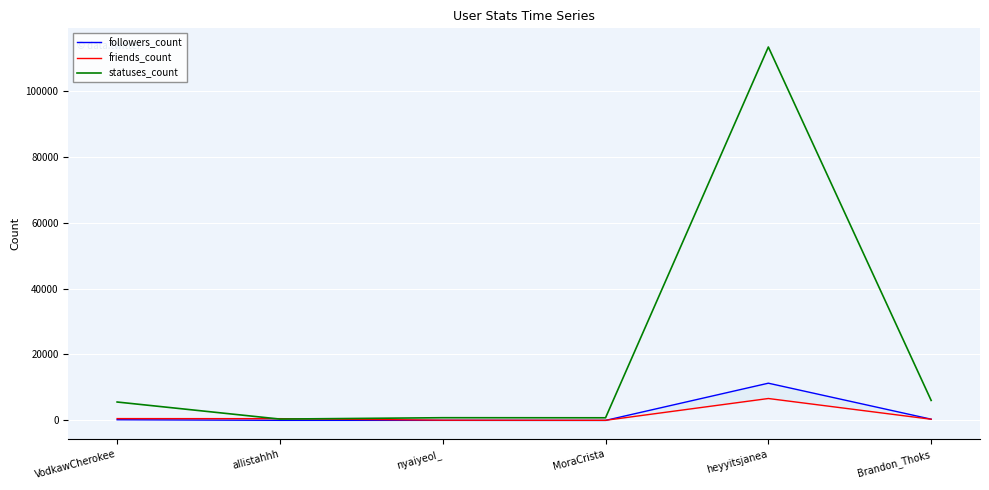

What is the total value across all series at Brandon_Thoks?

6803